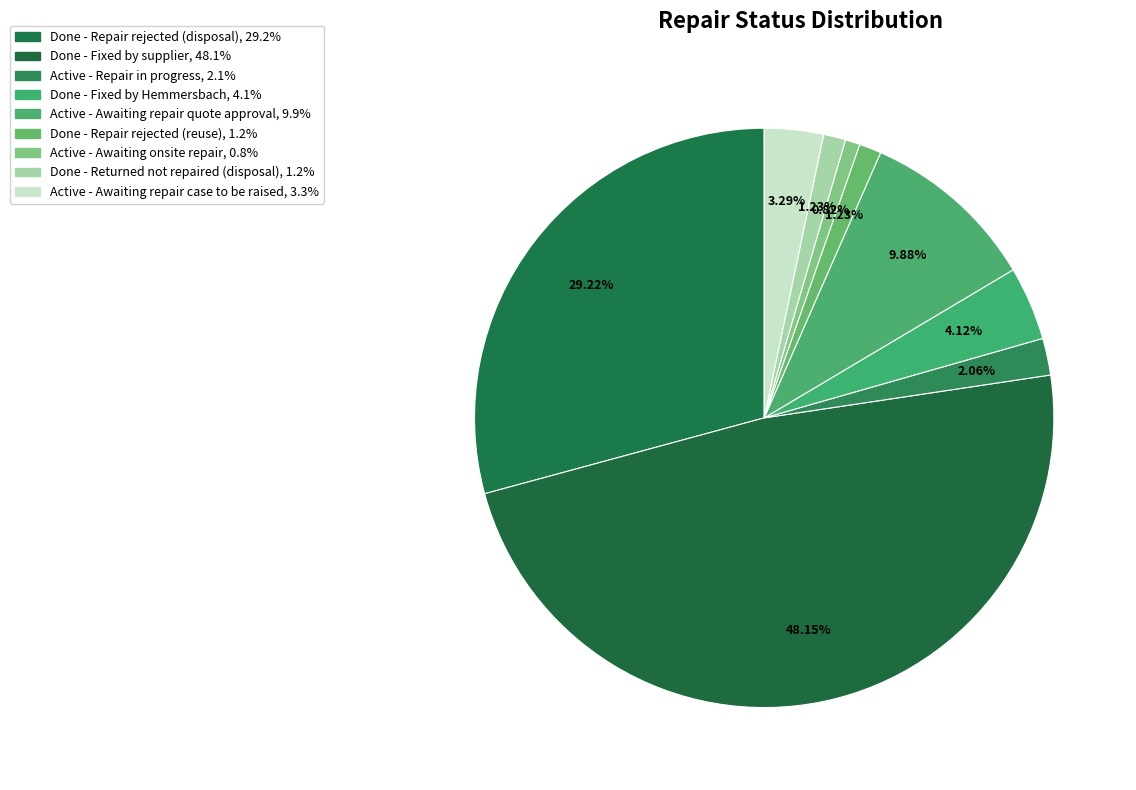

Does Done - Fixed by supplier represent more than half of the total?

No